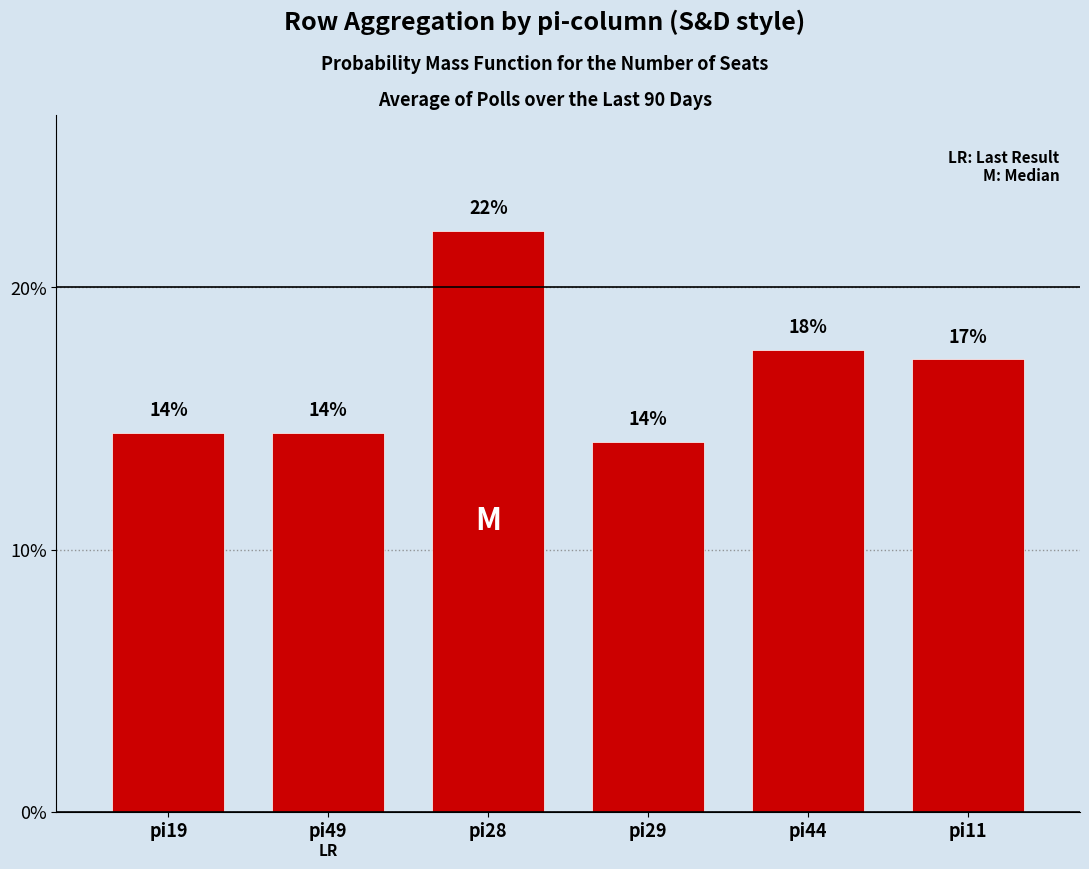

Are the bars horizontal?

No